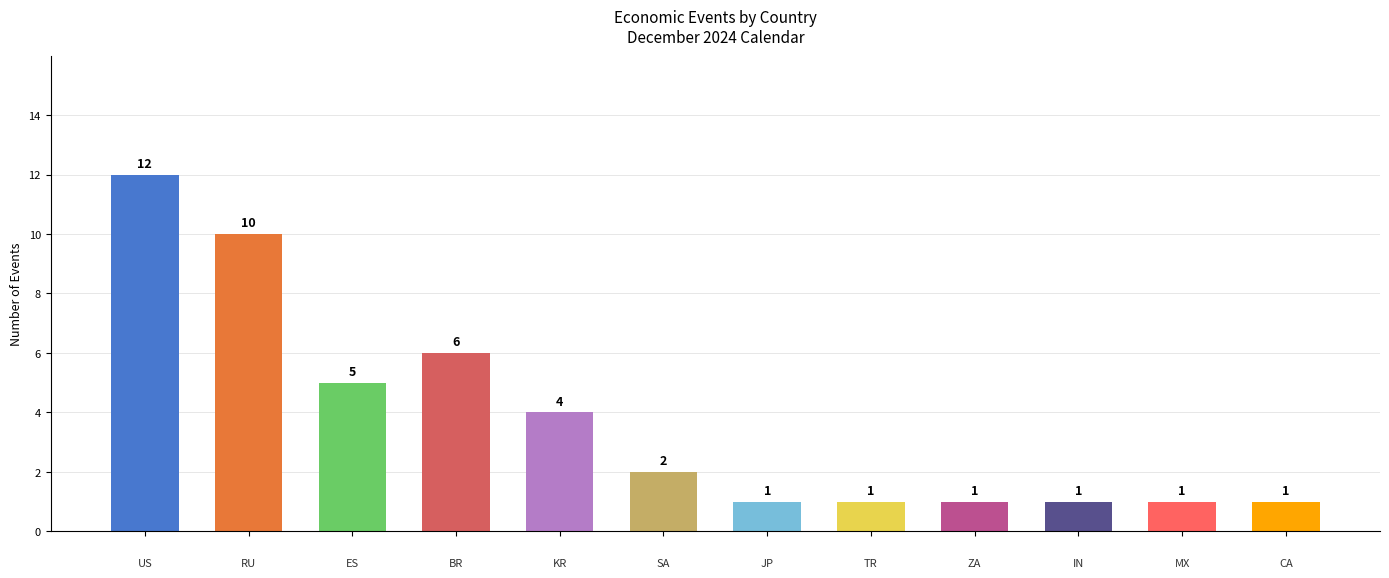

What is the average value?

4